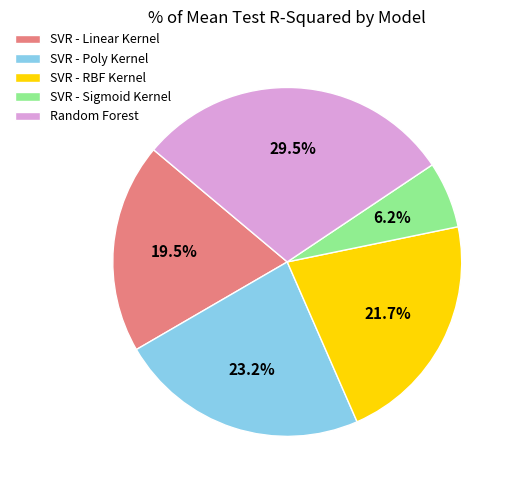

What is the largest slice in the pie chart?

Random Forest